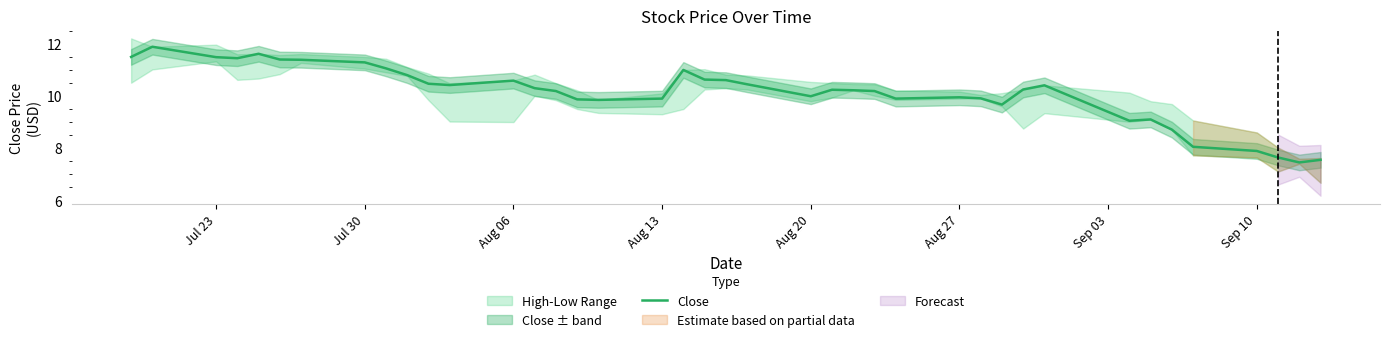

What is the greatest value displayed?

11.9